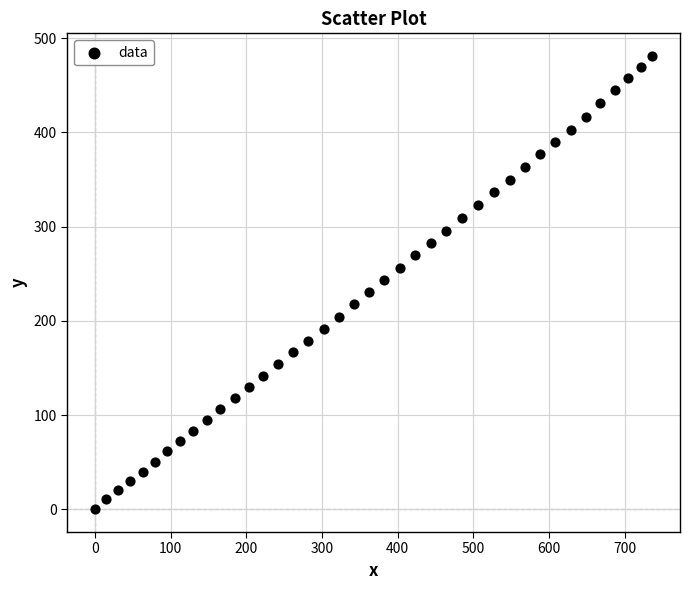

What is the range of X values (max minus min)?

736.5